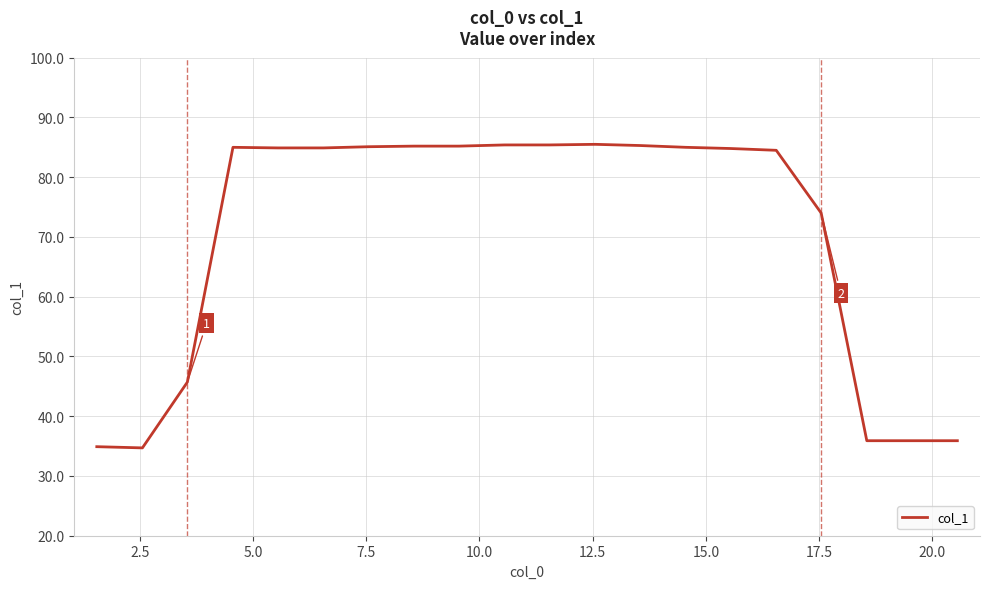

What is the average value?

70.2